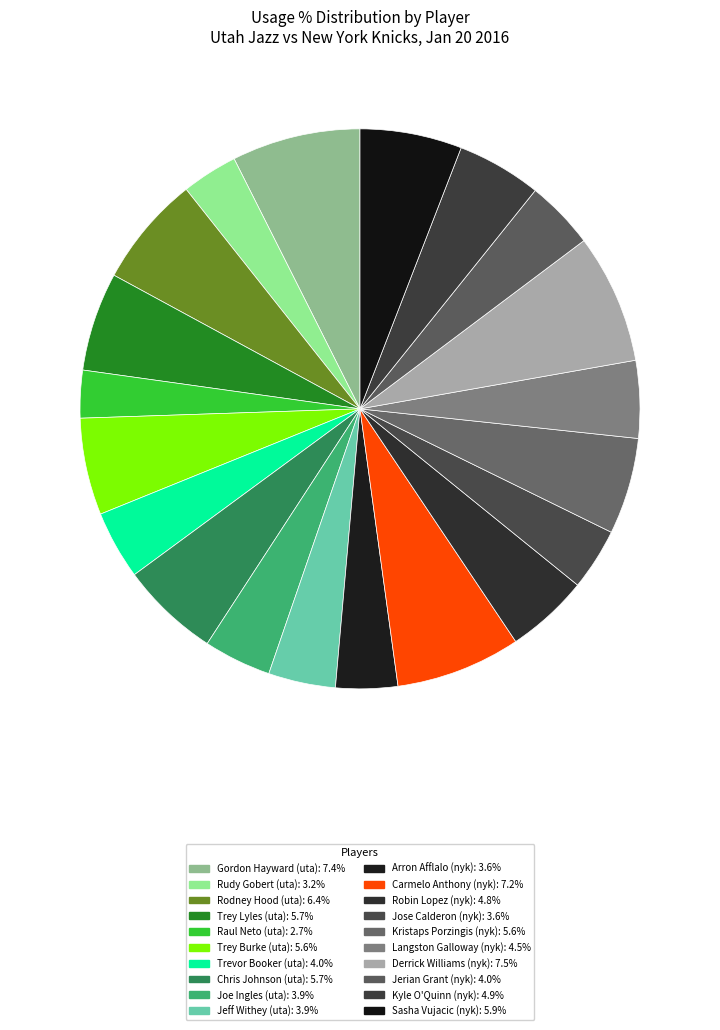

What is the ratio of the value at Gordon Hayward (uta) to the value at Robin Lopez (nyk)?

1.6